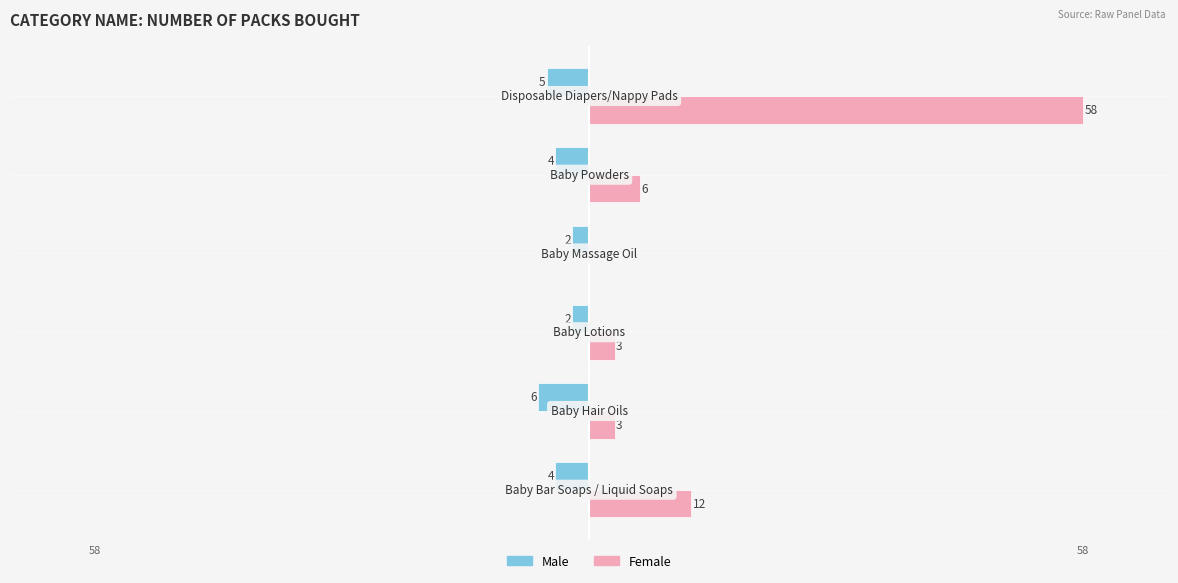

What is the sum of all Female values?

82